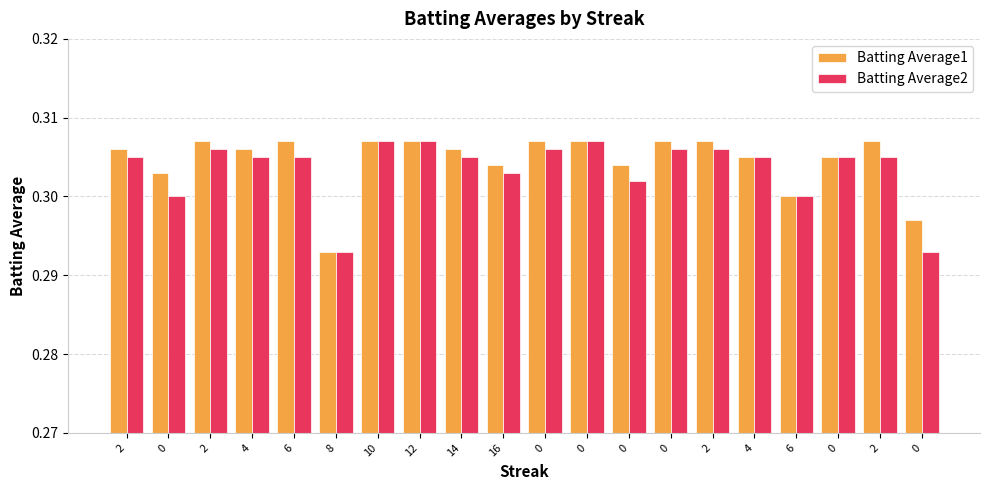

What is the label of the 18th bar from the right?

2